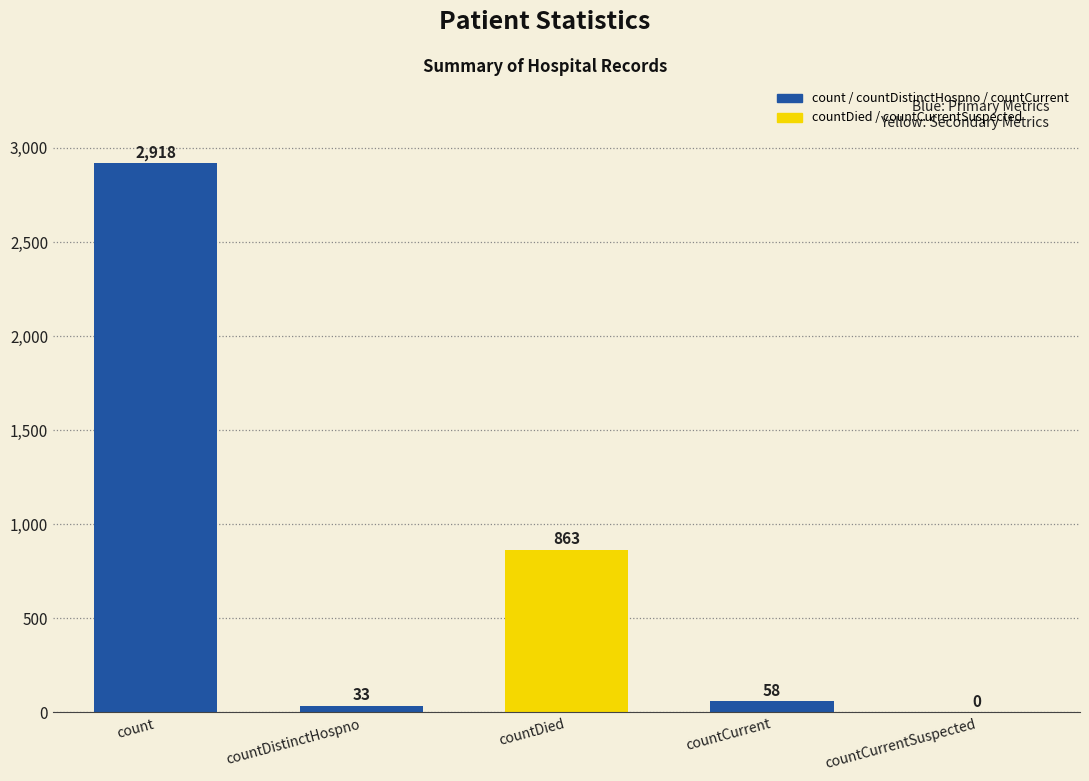

What is the average value?

774